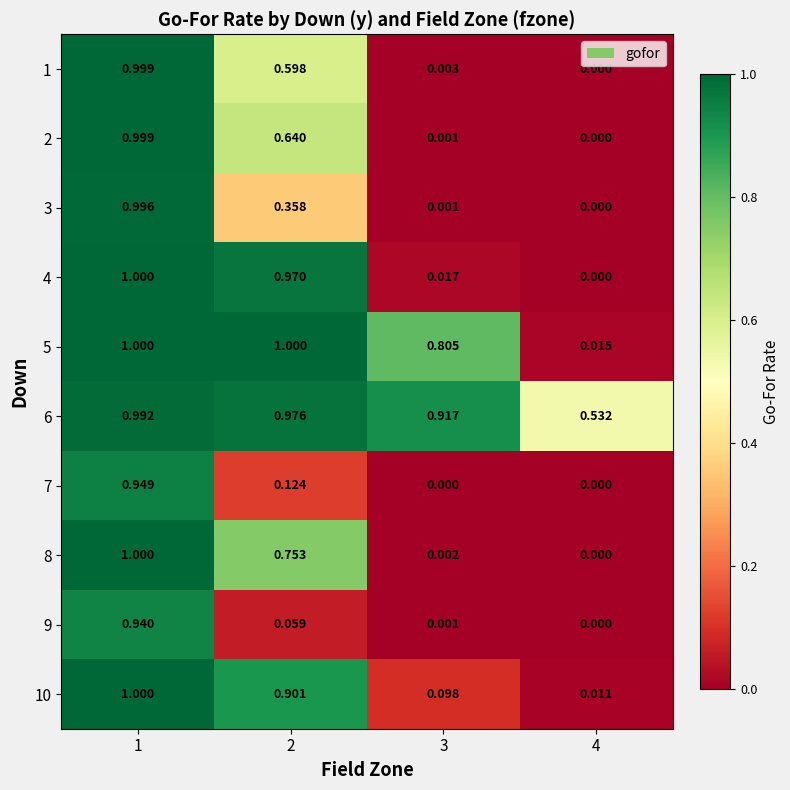

At which category is the sum across all series the highest?

1